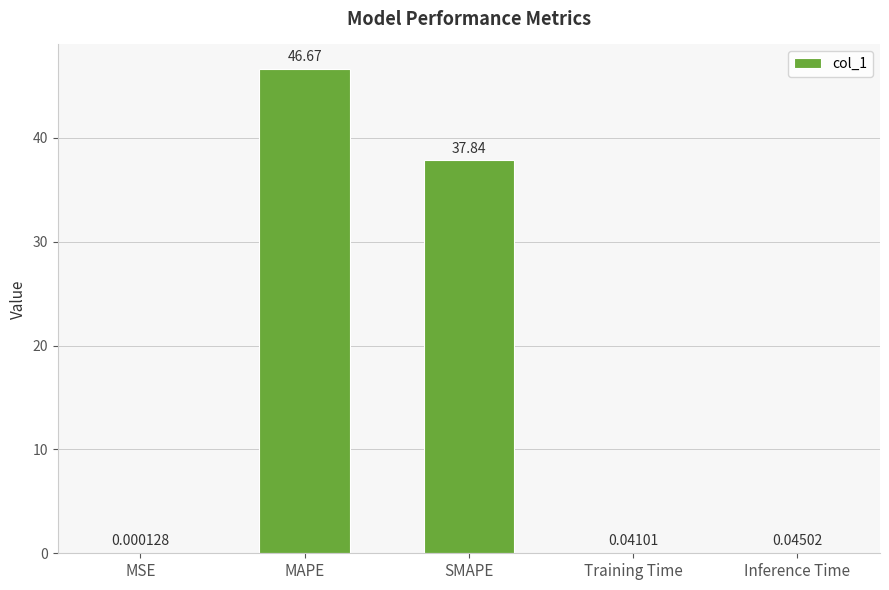

What is the sum of all values?

84.6